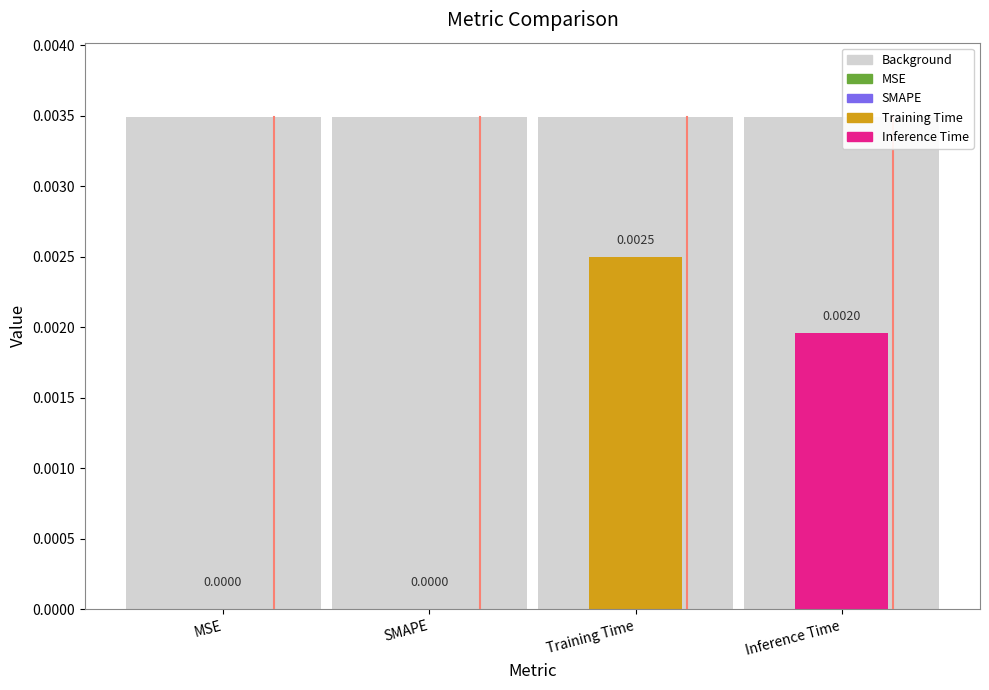

True or false: the data shows 0.0 at Training Time.

False